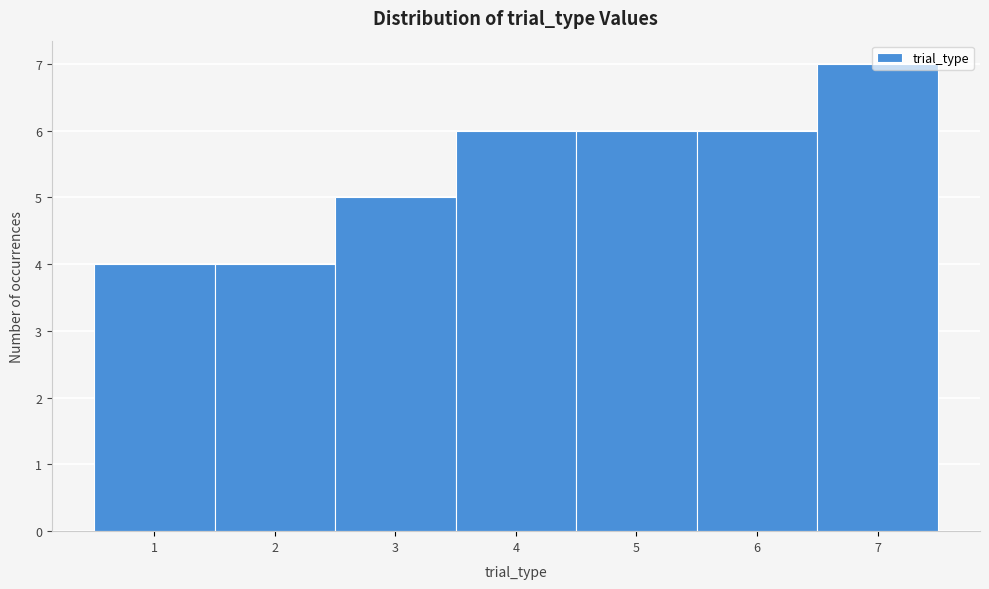

Over which range of the x-axis is the bar tallest?

6.5 to 7.5